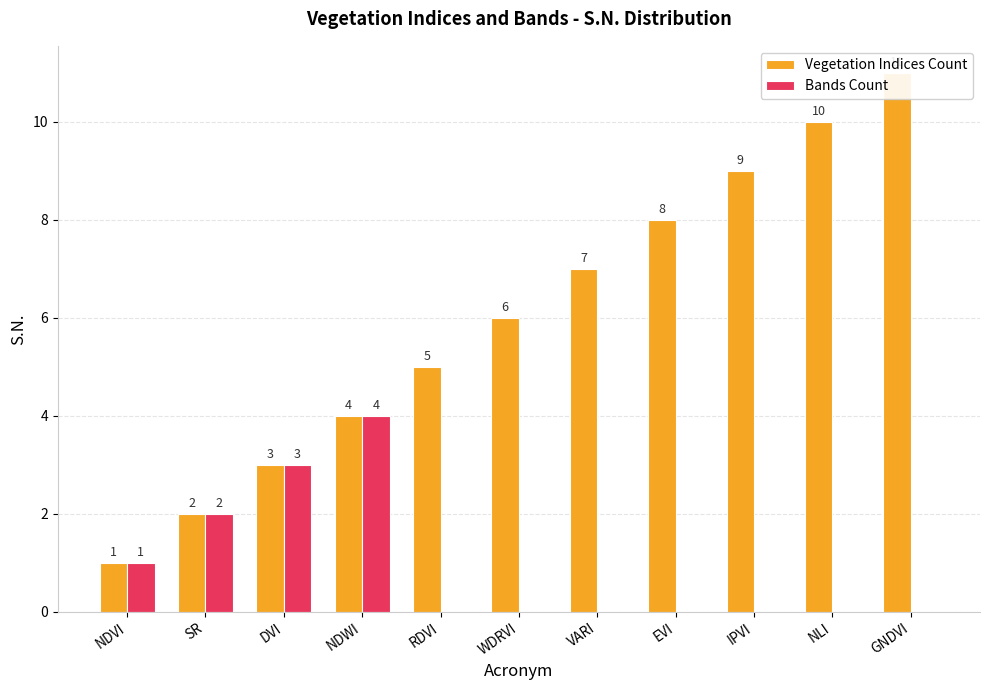

Reading left to right, what are all the values shown in this chart?

Vegetation Indices Count: NDVI=1	SR=2	DVI=3	NDWI=4	RDVI=5	WDRVI=6	VARI=7	EVI=8	IPVI=9	NLI=10	GNDVI=11
Bands Count: NDVI=1	SR=2	DVI=3	NDWI=4	RDVI=0	WDRVI=0	VARI=0	EVI=0	IPVI=0	NLI=0	GNDVI=0